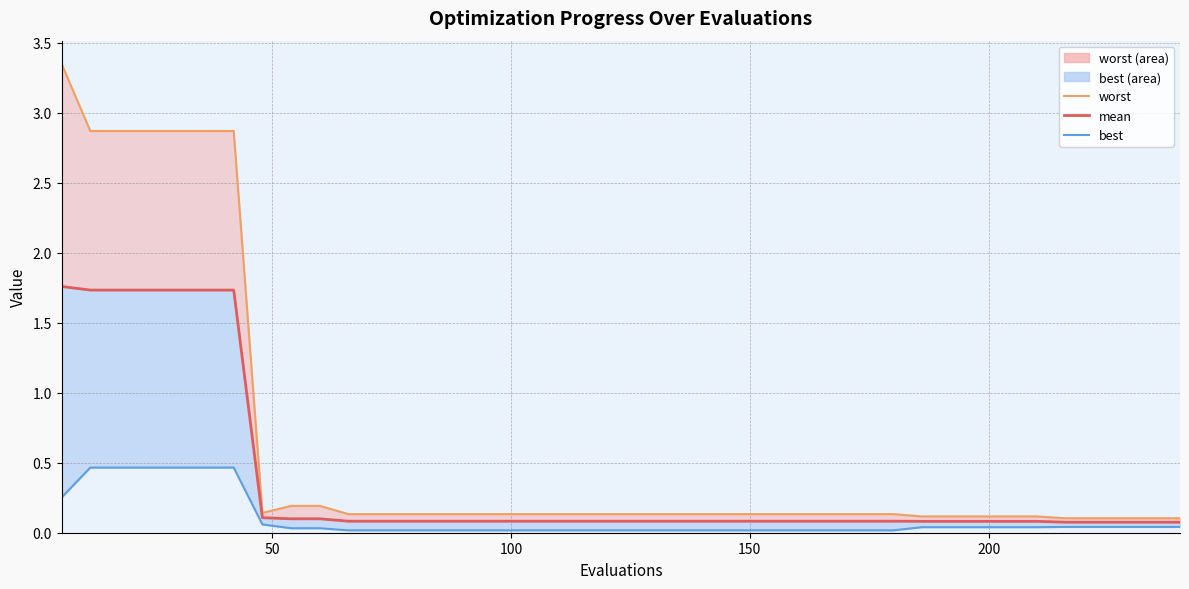

What is the highest value of the best series?

0.5